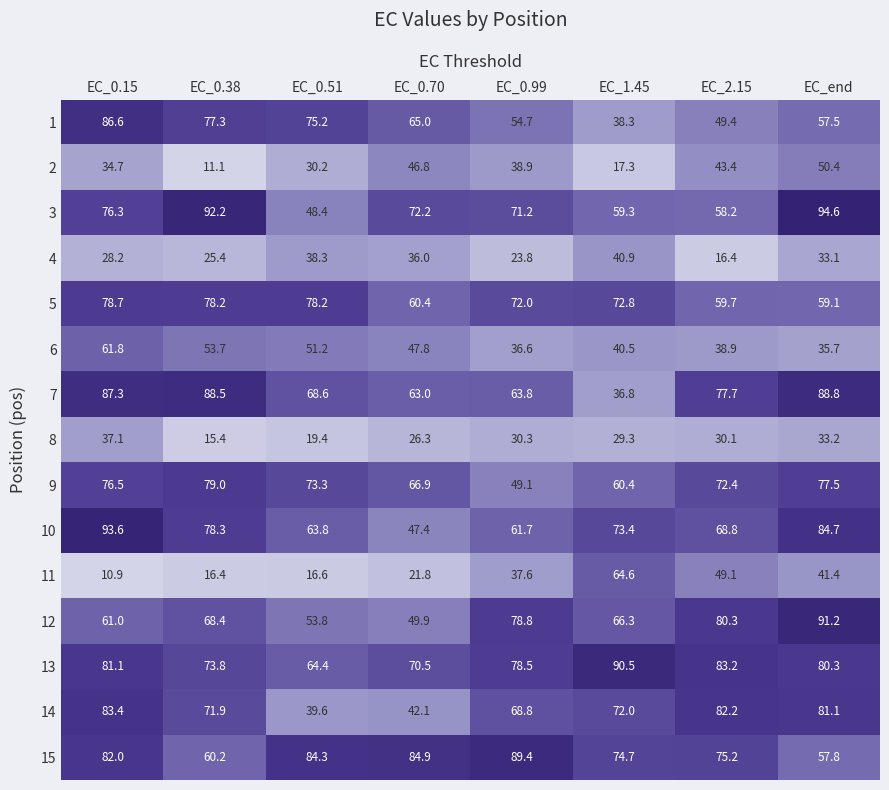

Is it true that 3 equals 132.0 at EC_0.38?

False